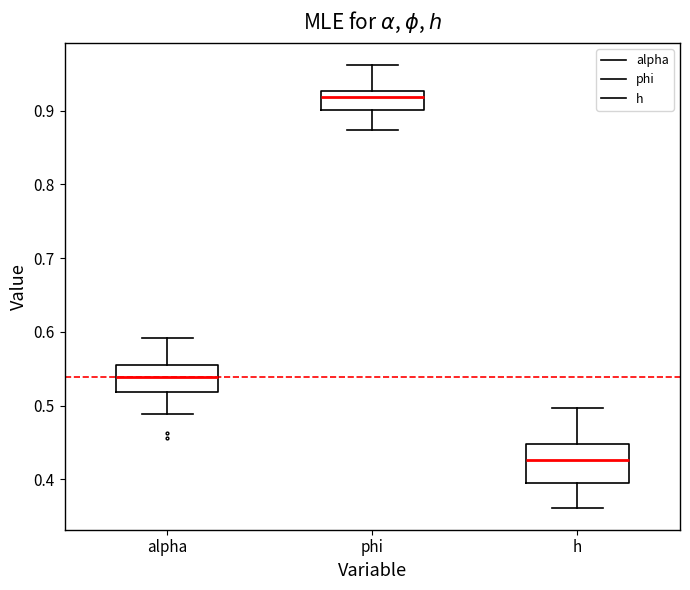

Reading left to right, transcribe this box plot: for each box, give where its median line is, the range the box spans, and where its two whiskers end, as read against the y-axis. The values are not printed on the chart, so give them approximately, as read against the axis.

alpha: median 0.54, box 0.52 to 0.56, whiskers 0.49 to 0.59
phi: median 0.92, box 0.90 to 0.93, whiskers 0.87 to 0.96
h: median 0.43, box 0.40 to 0.45, whiskers 0.36 to 0.50